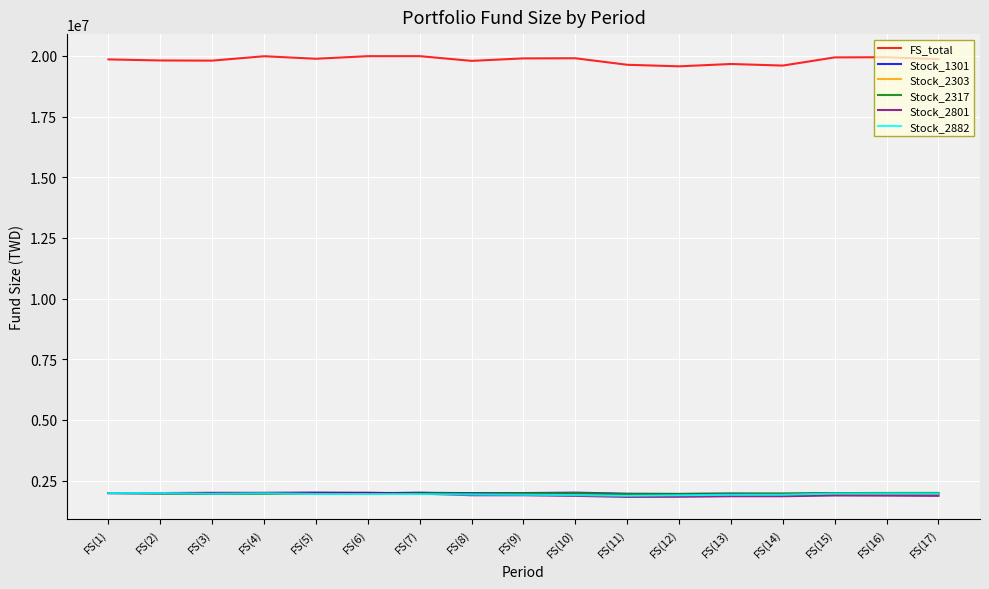

What is the total value across all series at FS(5)?

29758010.1